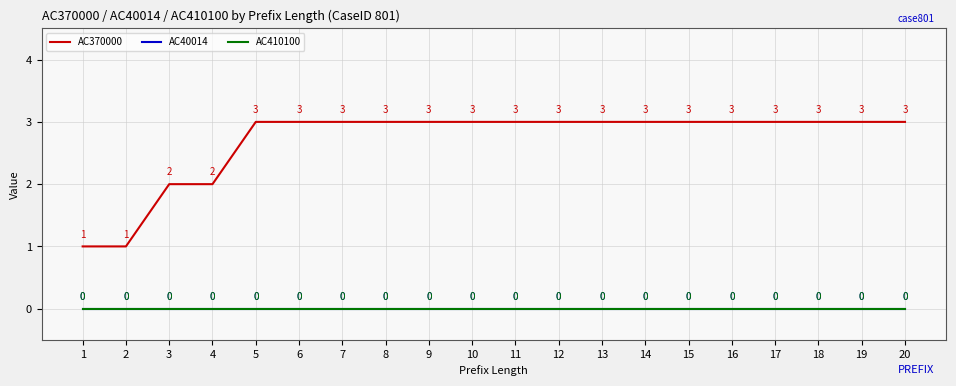

Does the chart display data point markers on the line(s)?

No